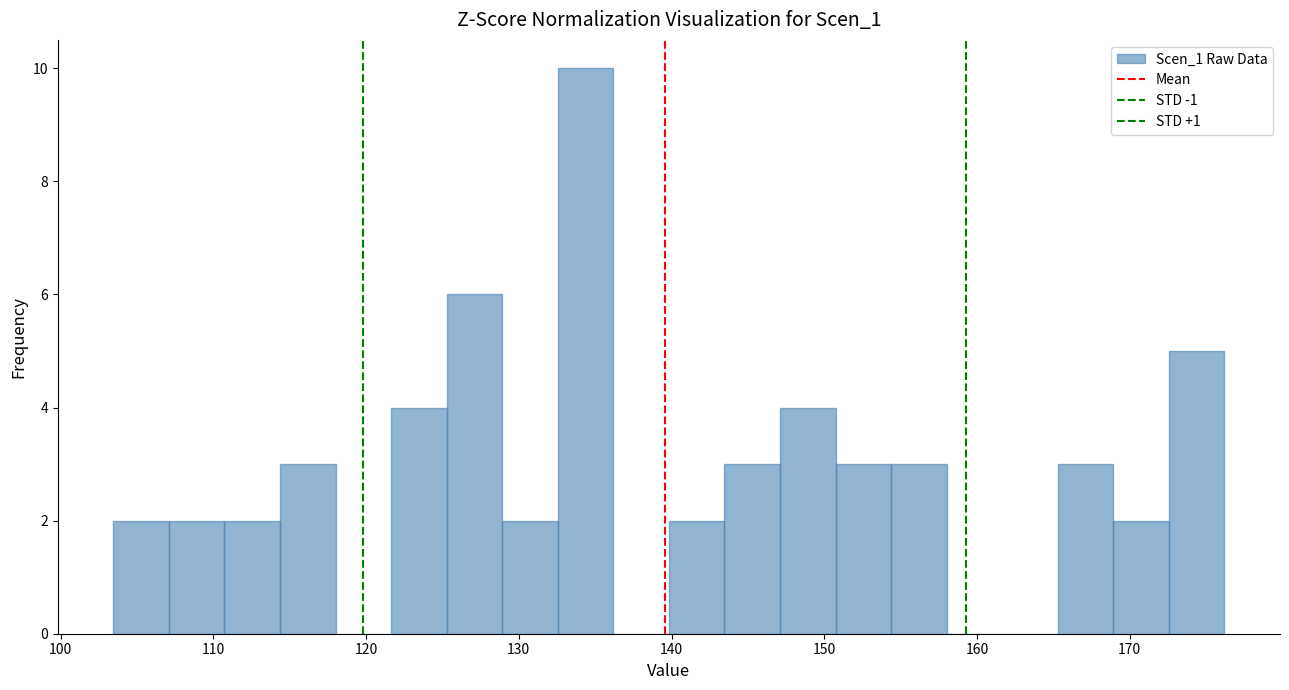

Around what value on the x-axis is the tallest bar? Give the approximate position of its centre, as read against the axis.

134